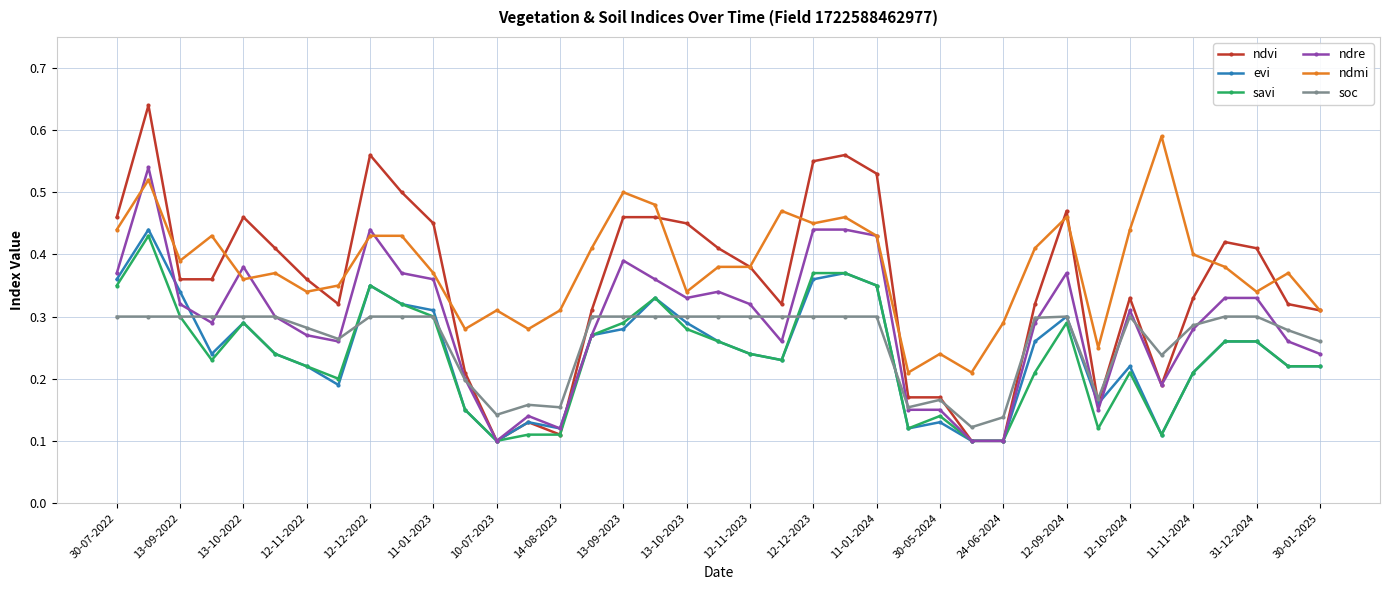

True or false: ndmi and savi cross at least once.

False